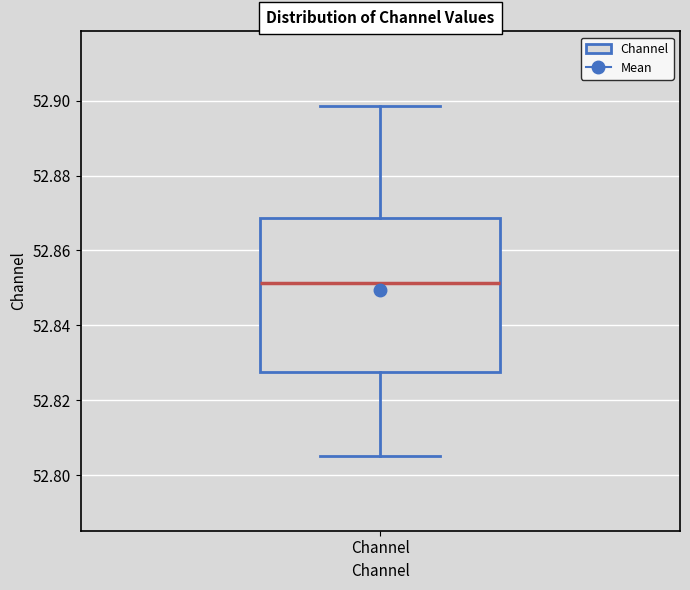

Where is the lower edge of the box for Channel on the y-axis? The values are not printed on the chart, so give them approximately, as read against the axis.

52.828